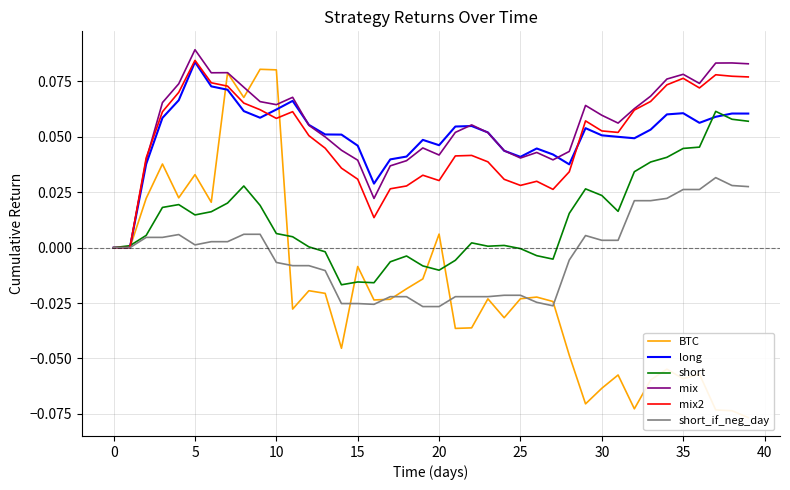

What is the sum of all mix values?

2.2